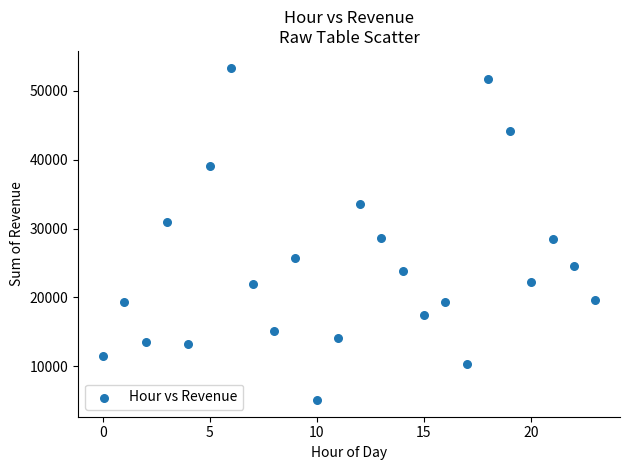

What is the range of Y values (max minus min)?

48342